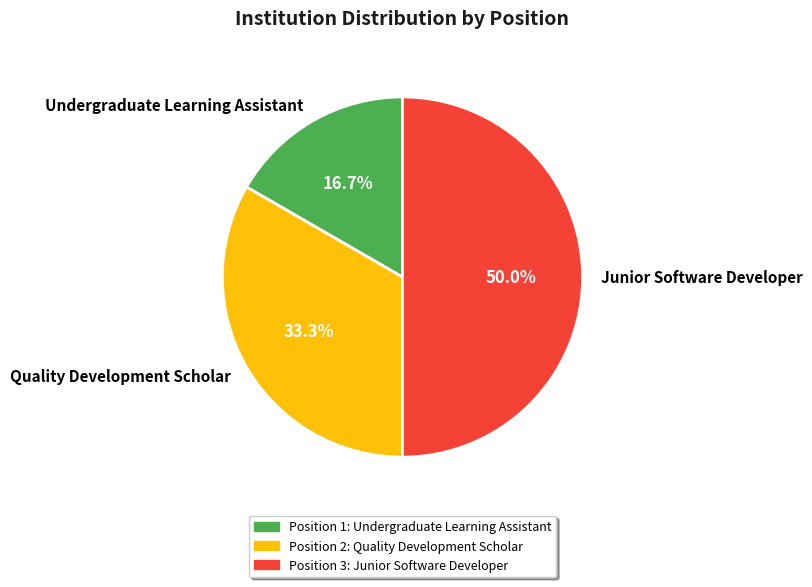

Approximately how many times larger is the value at Quality Development Scholar compared to Junior Software Developer?

0.7